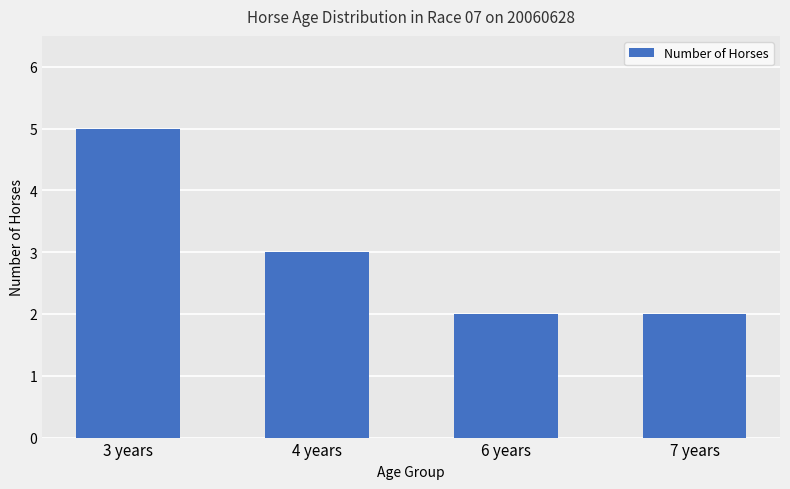

What is the label of the 3rd bar from the left?

6 years